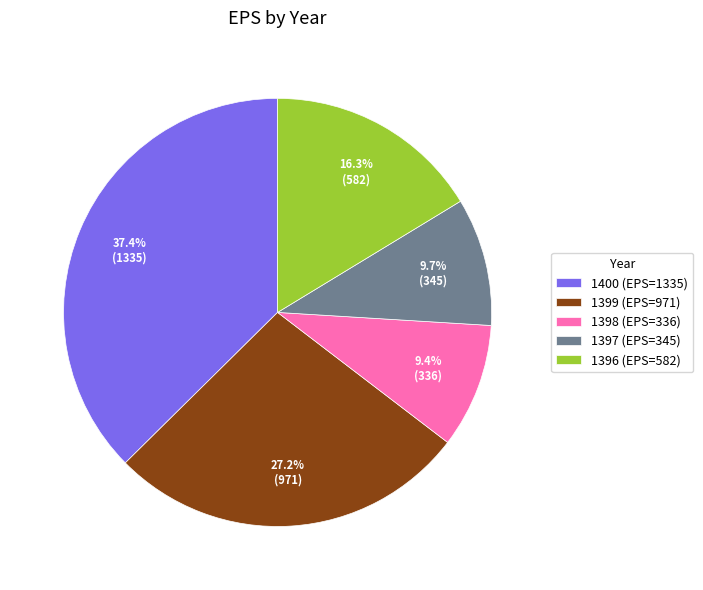

Does any single category account for the majority?

No